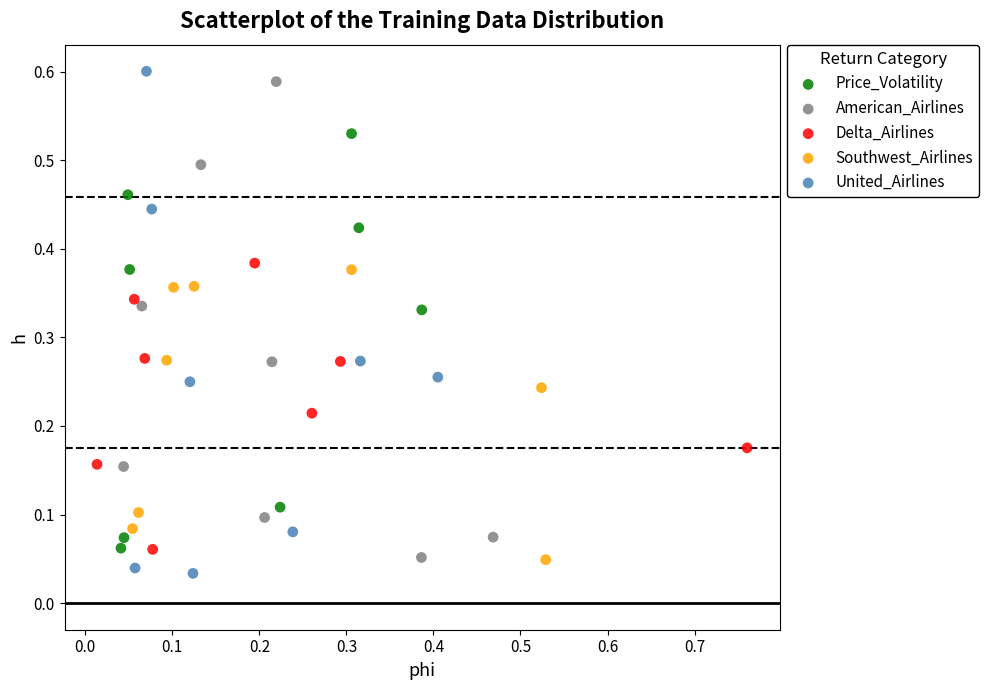

Which series has the widest spread of Y values?

United_Airlines